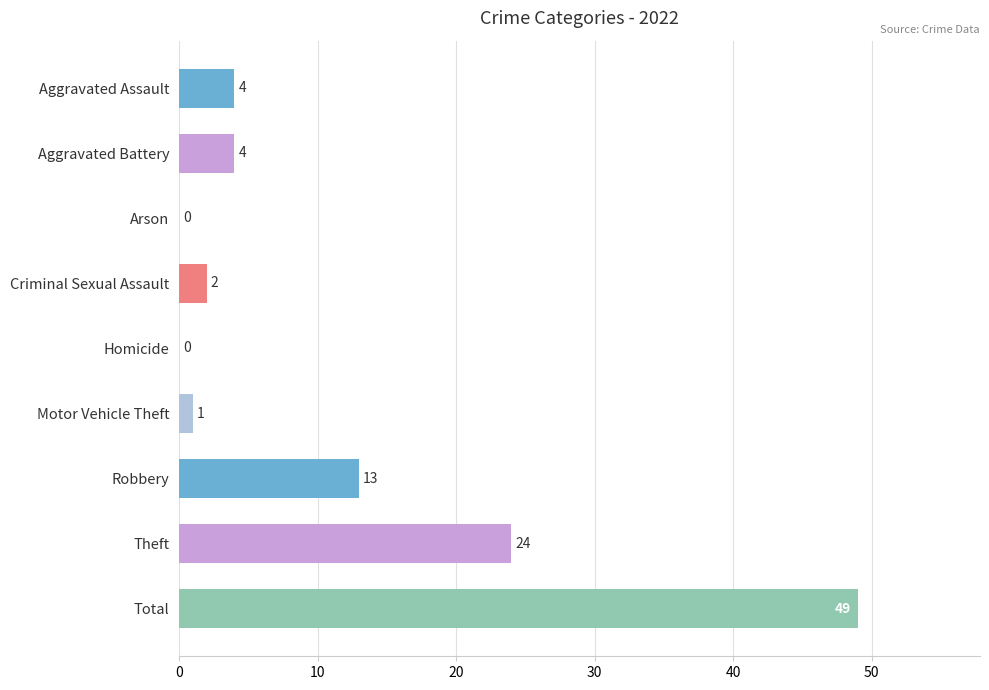

True or false: the data shows 20 at Robbery.

False